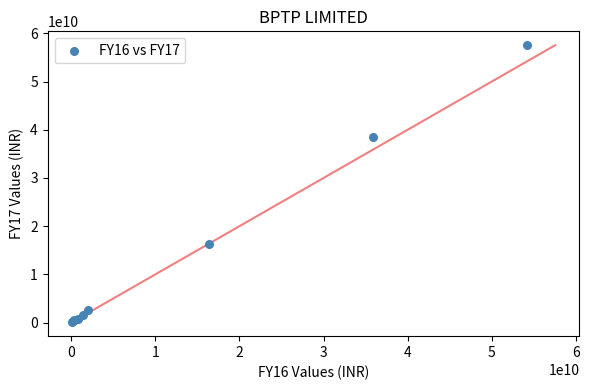

What Y value in the scatter plot is closest to 28804355000?

38519900000